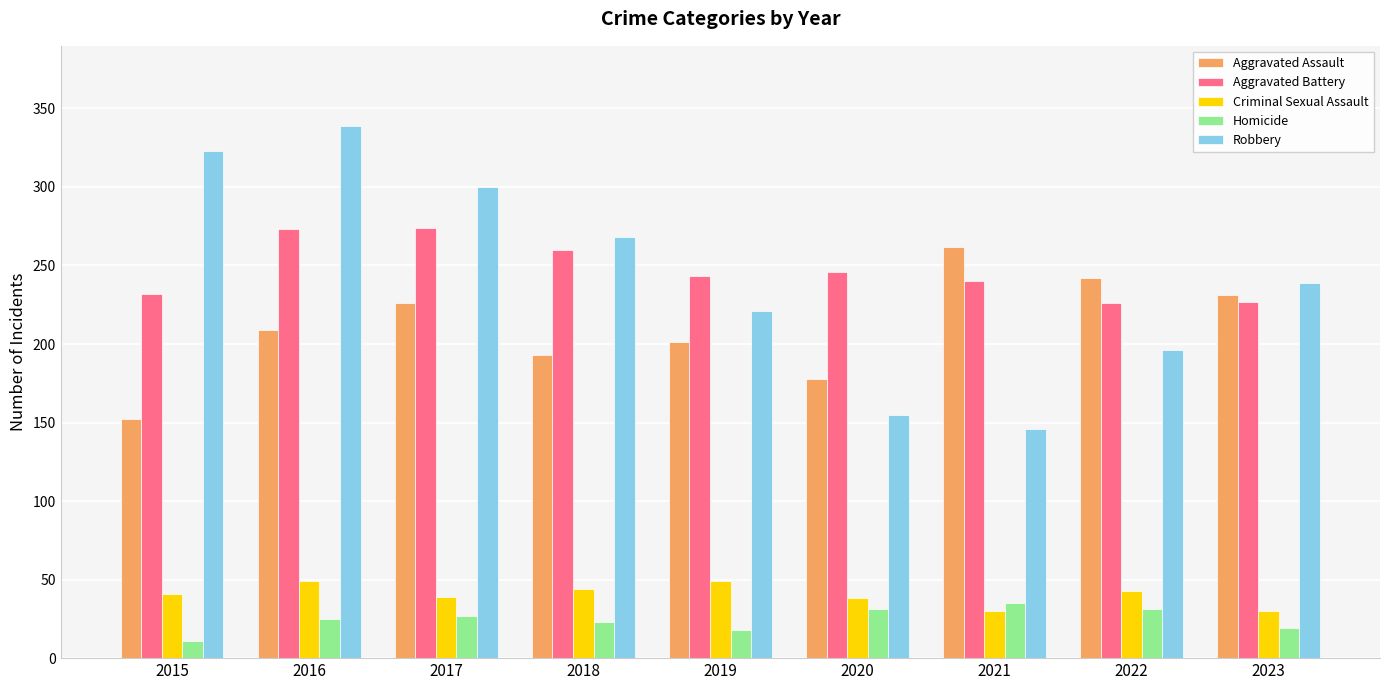

Are the bars grouped side by side (vs. stacked)?

Yes